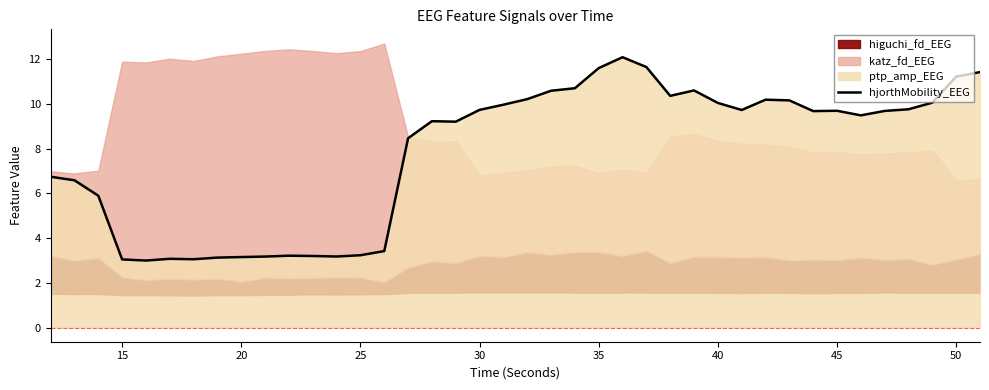

What is the maximum value for hjorthMobility_EEG?

12.1